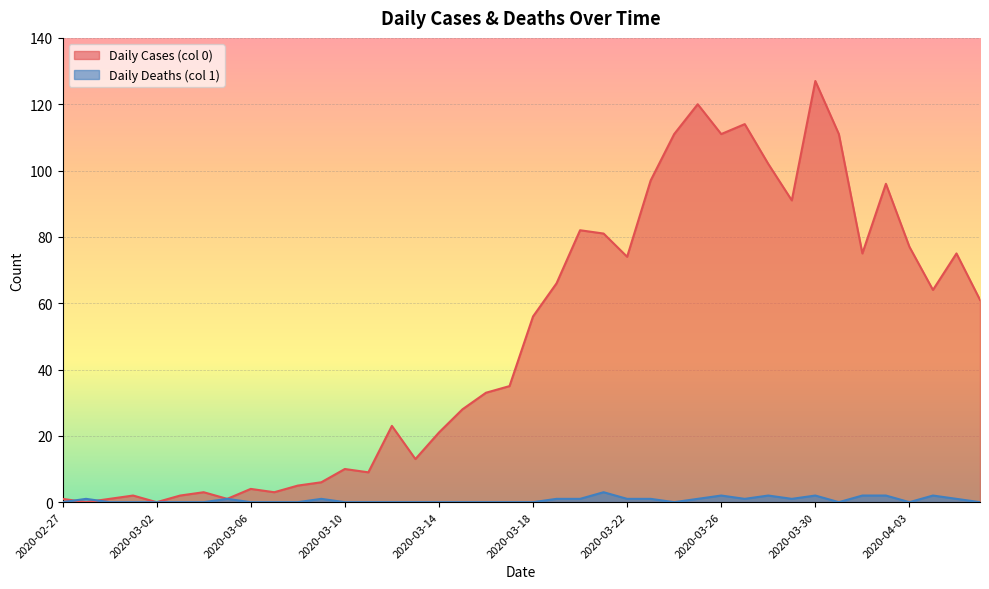

Which series has the widest spread of values?

Daily Cases (col 0)